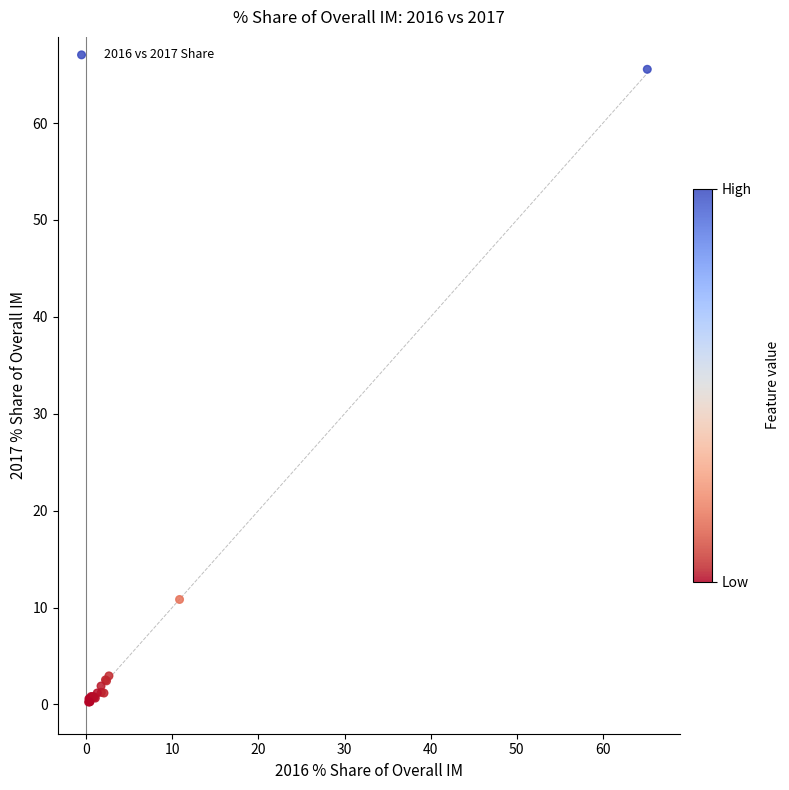

What Y value in the scatter plot is closest to 32?

10.8